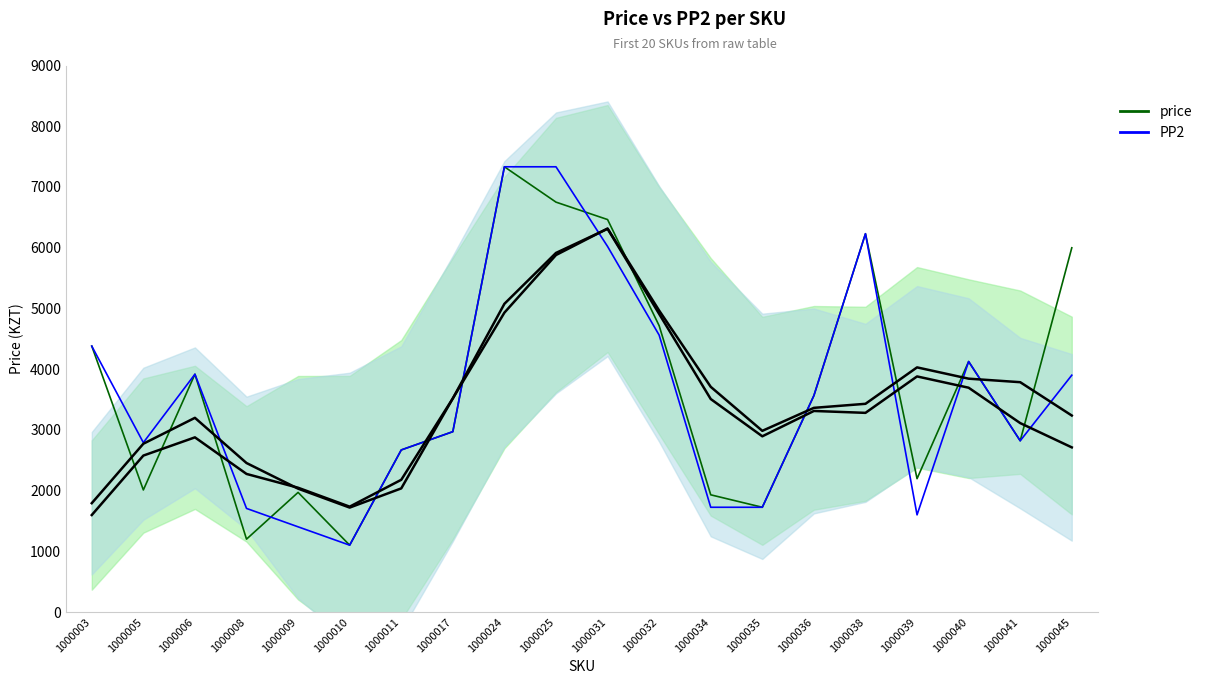

Between 1000009 and 1000010, which series saw the biggest shift?

price